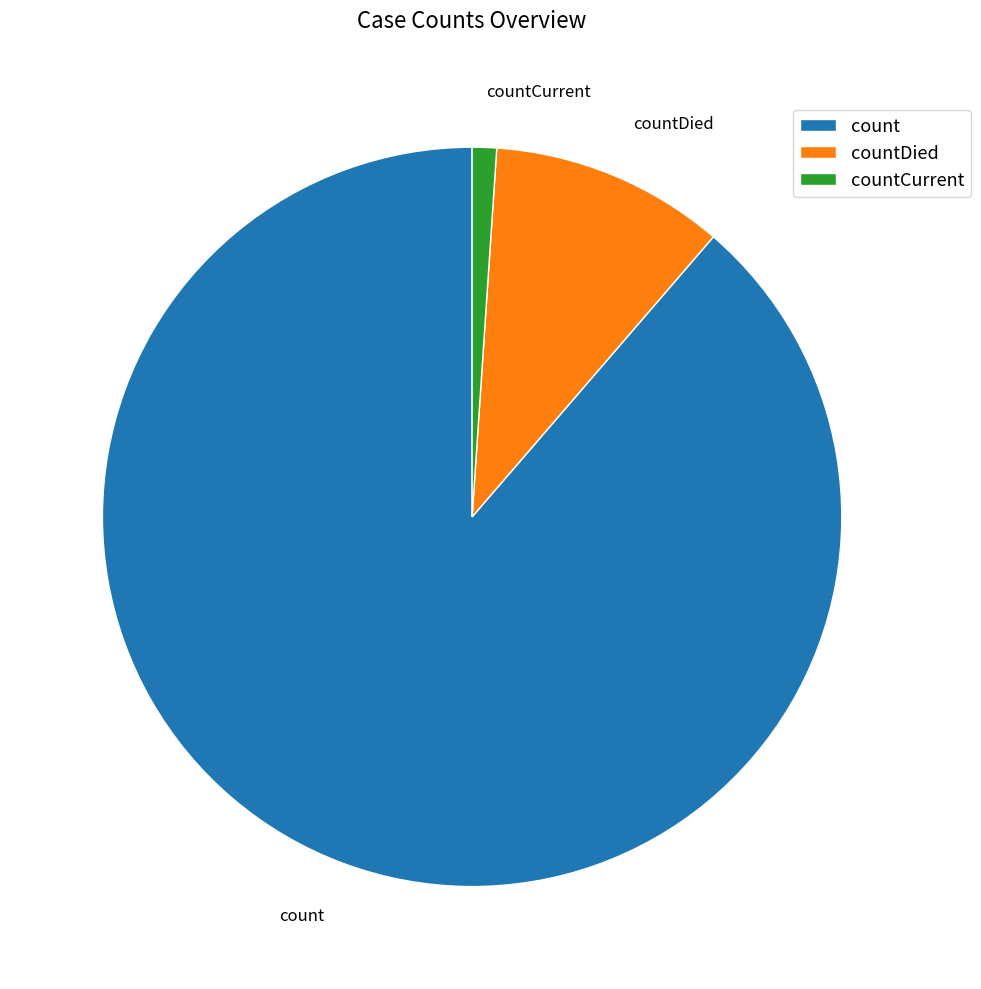

Rank the categories by value from highest to lowest.

count, countDied, countCurrent